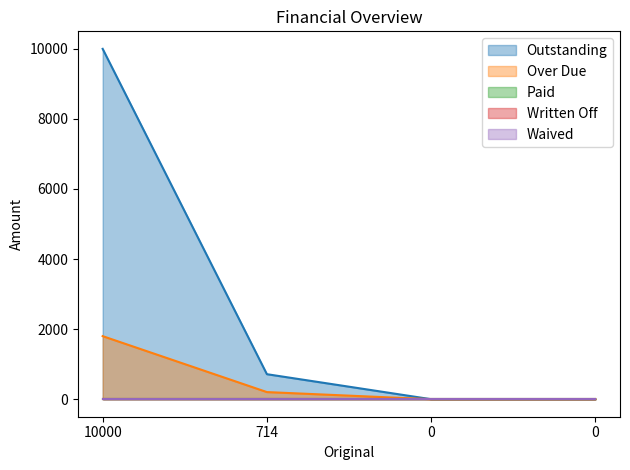

True or false: Paid and Written Off cross at least once.

False